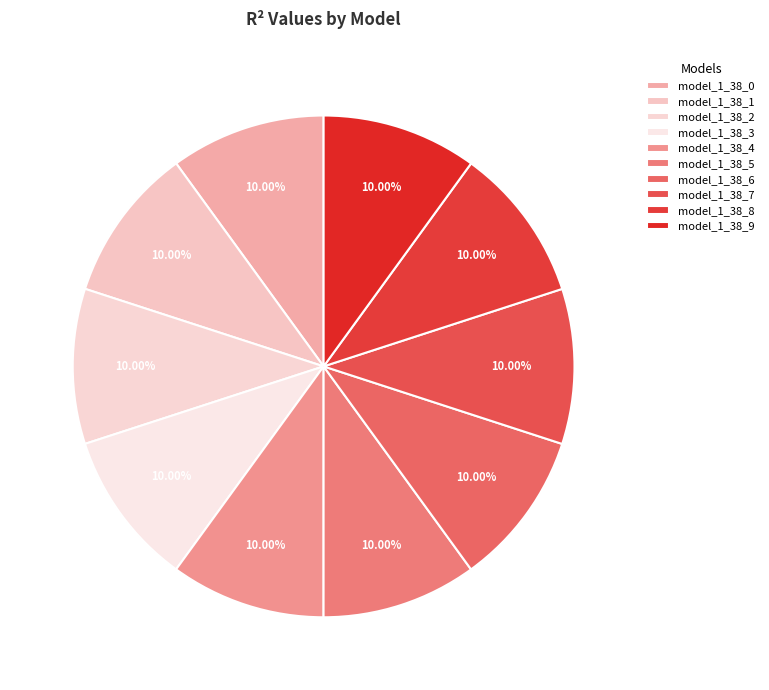

Combined, do model_1_38_1 and model_1_38_3 account for over 50%?

No